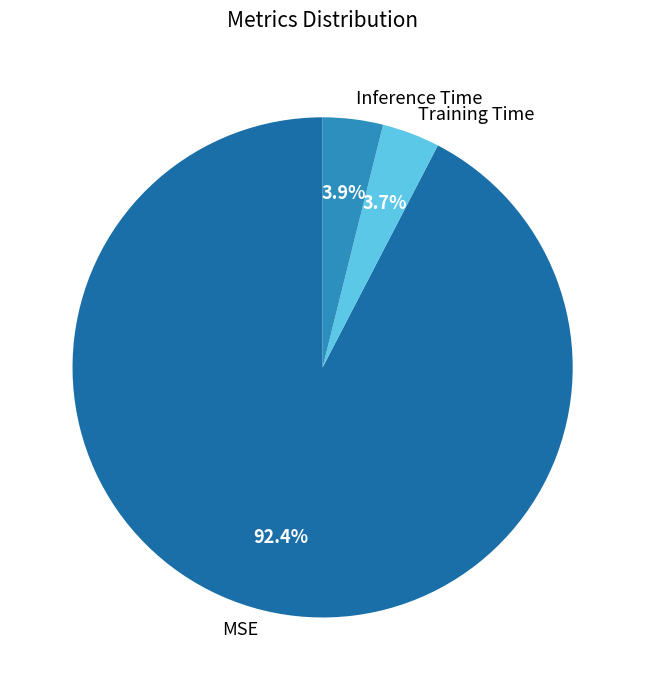

Which category accounts for the majority?

MSE